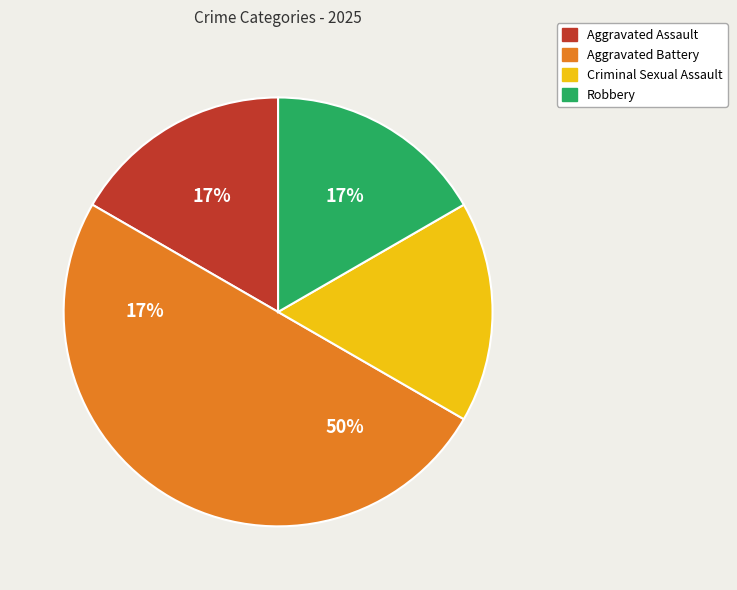

Count the number of slices in the pie.

4